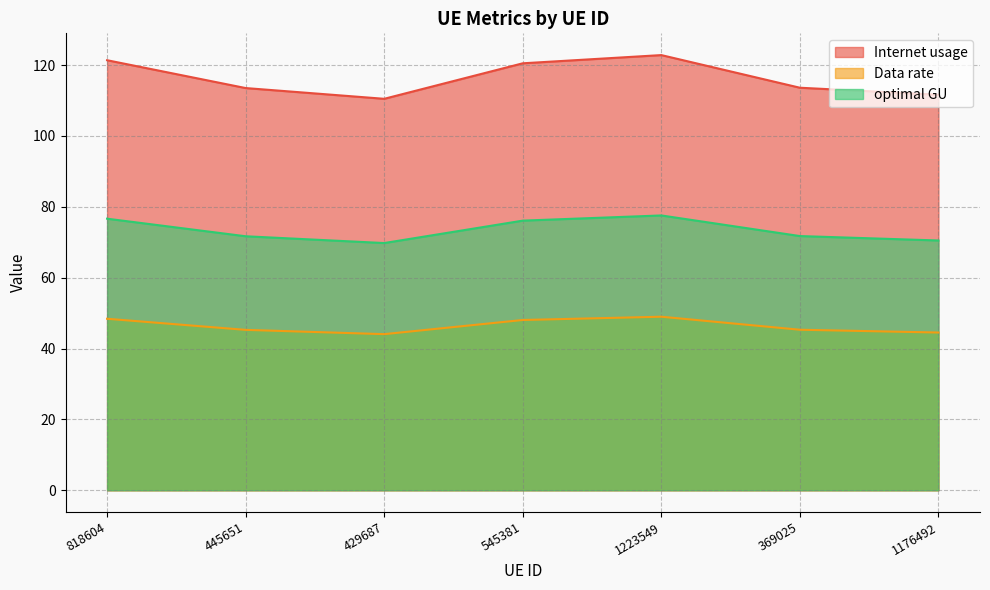

Is the value of Internet usage at 445651 greater than the value of optimal GU at 1223549?

Yes